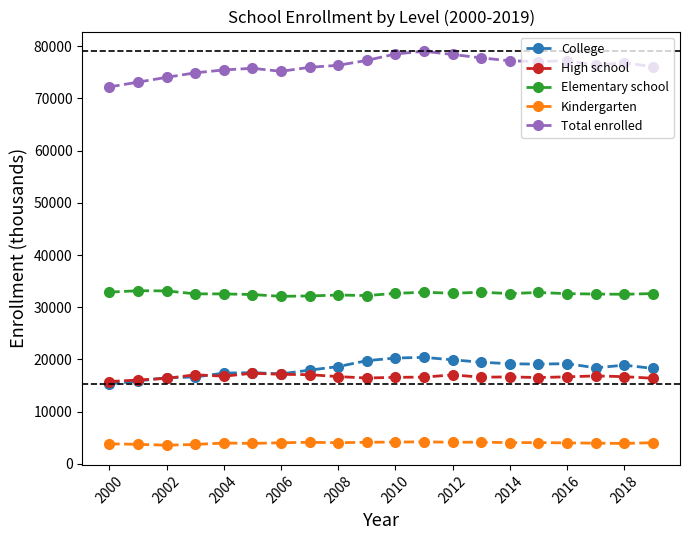

True or false: College has more than 1 points higher than both neighbors.

True